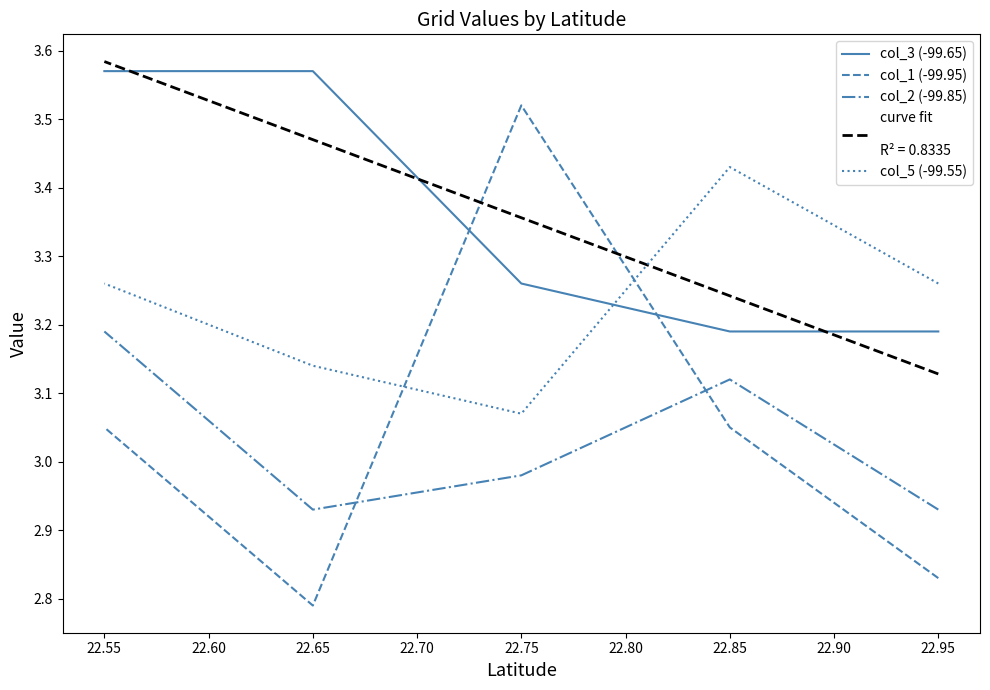

List the series in order of their peak value, lowest first.

col_2 (-99.85), col_5 (-99.55), col_1 (-99.95), col_3 (-99.65)